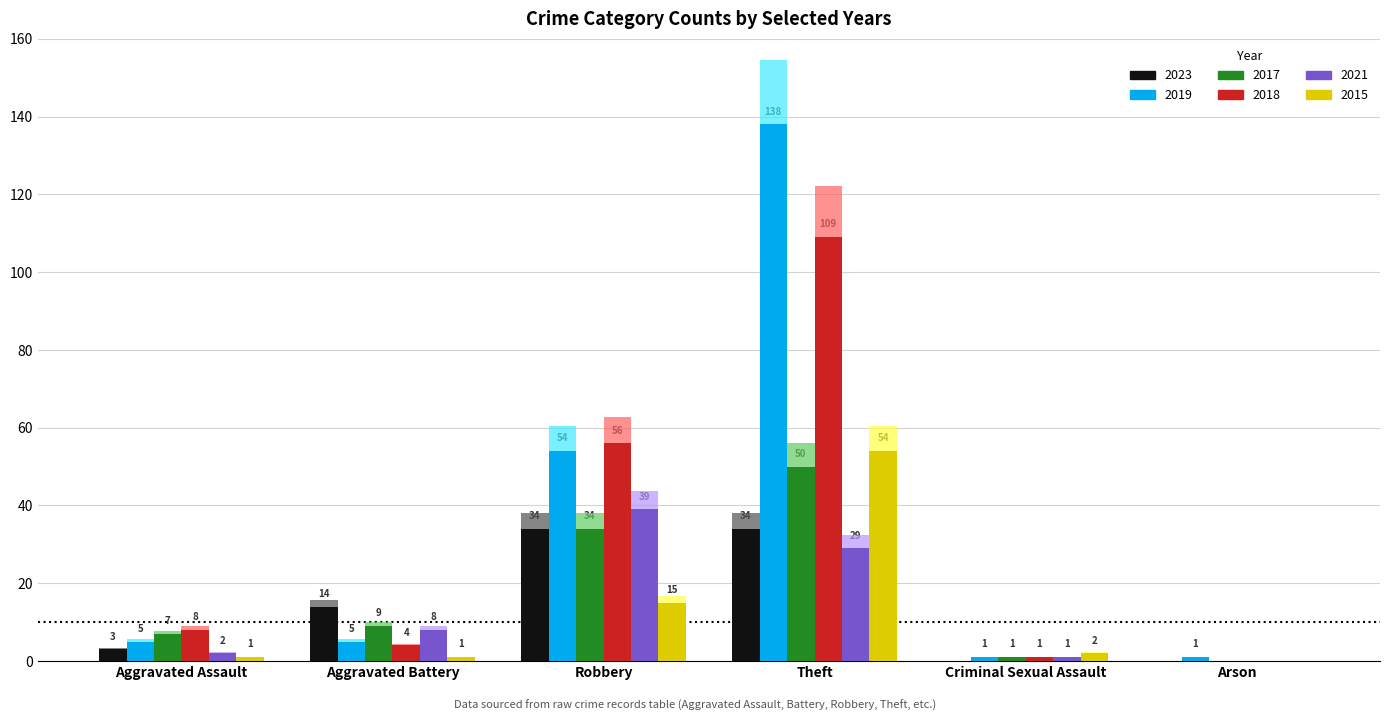

True or false: 2018 has a value of 4.0 at Aggravated Battery.

True